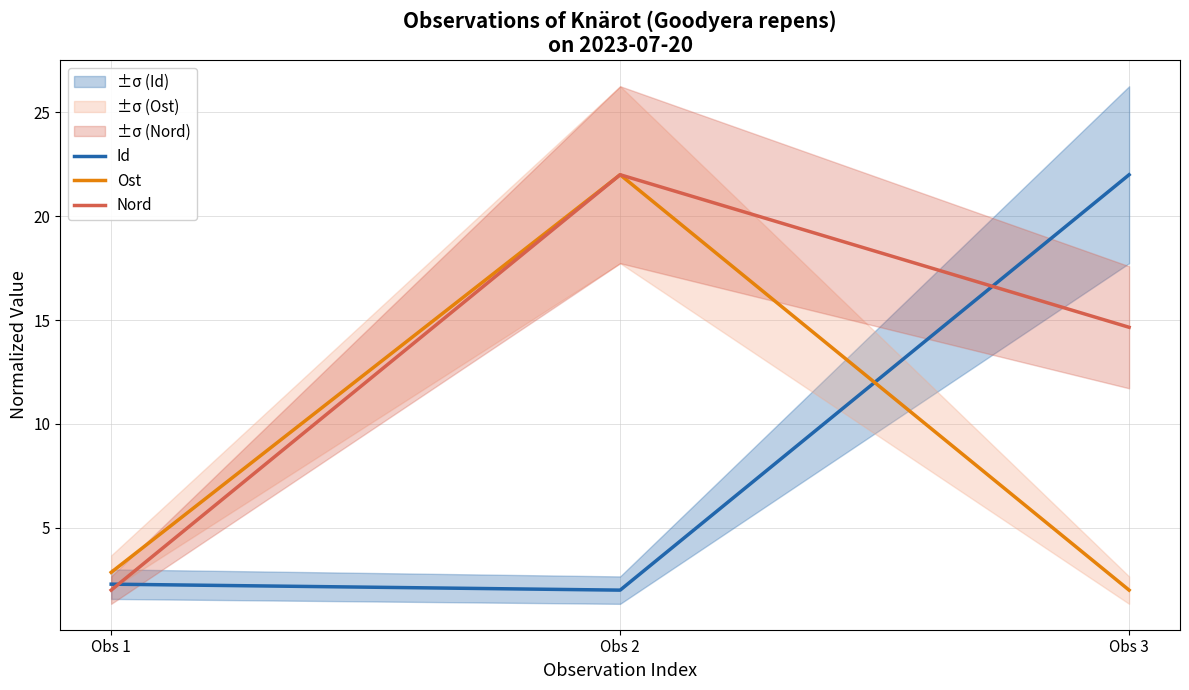

Which label corresponds to the largest value in the chart?

Obs 3